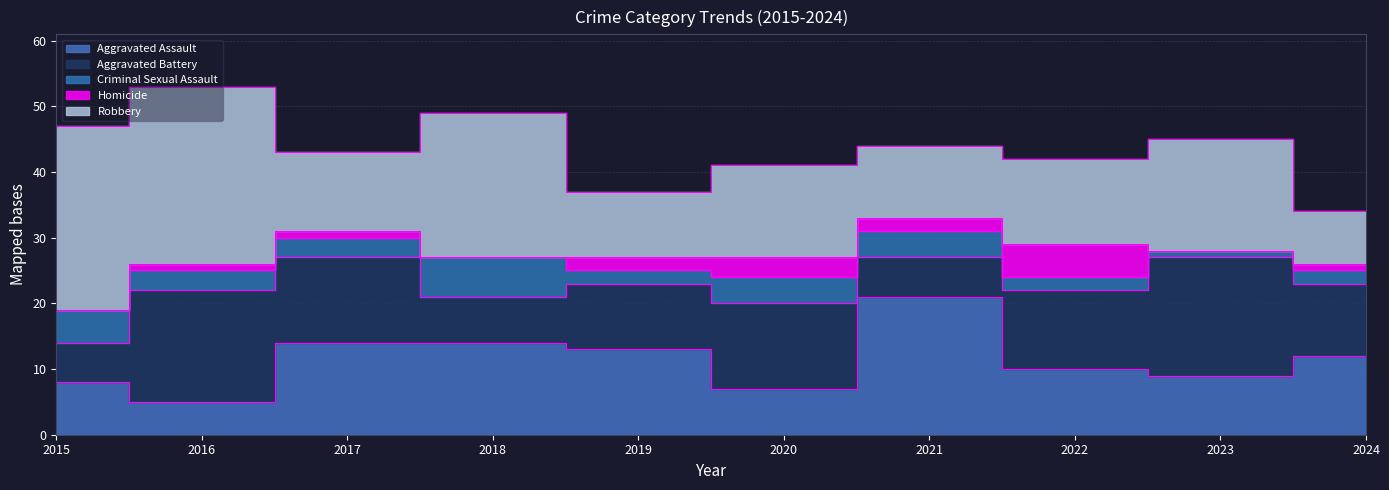

How many interior local peaks does the Robbery series have?

3